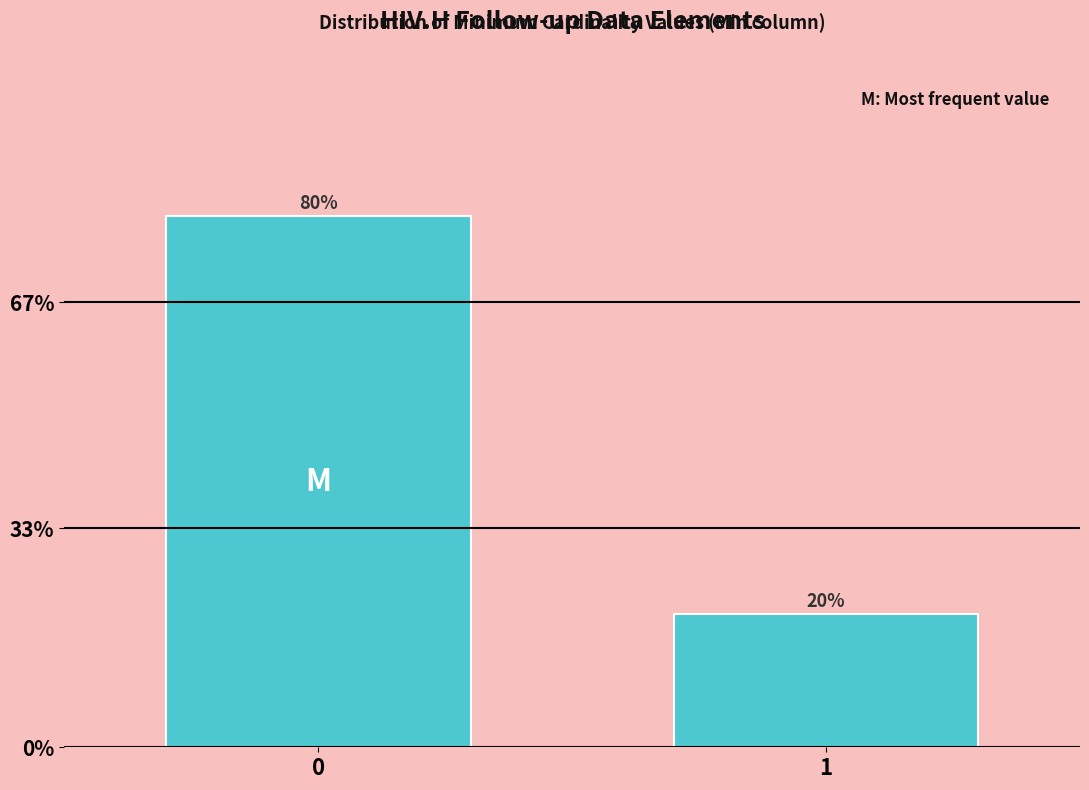

Reading left to right, list all the values displayed in this chart.

0=80	1=20